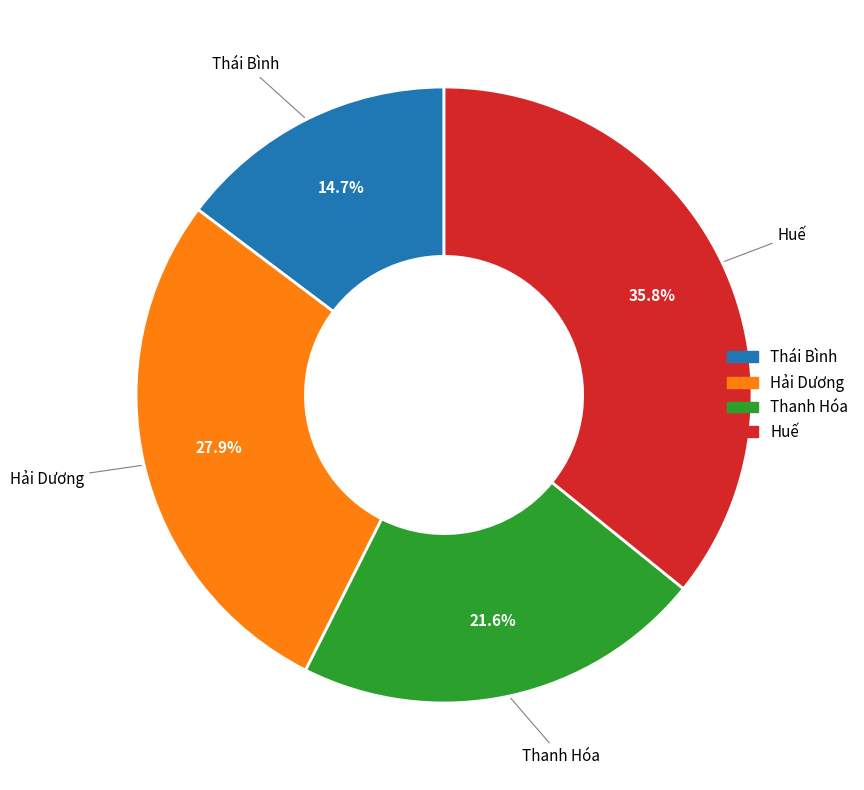

How many slices are in this pie chart?

4